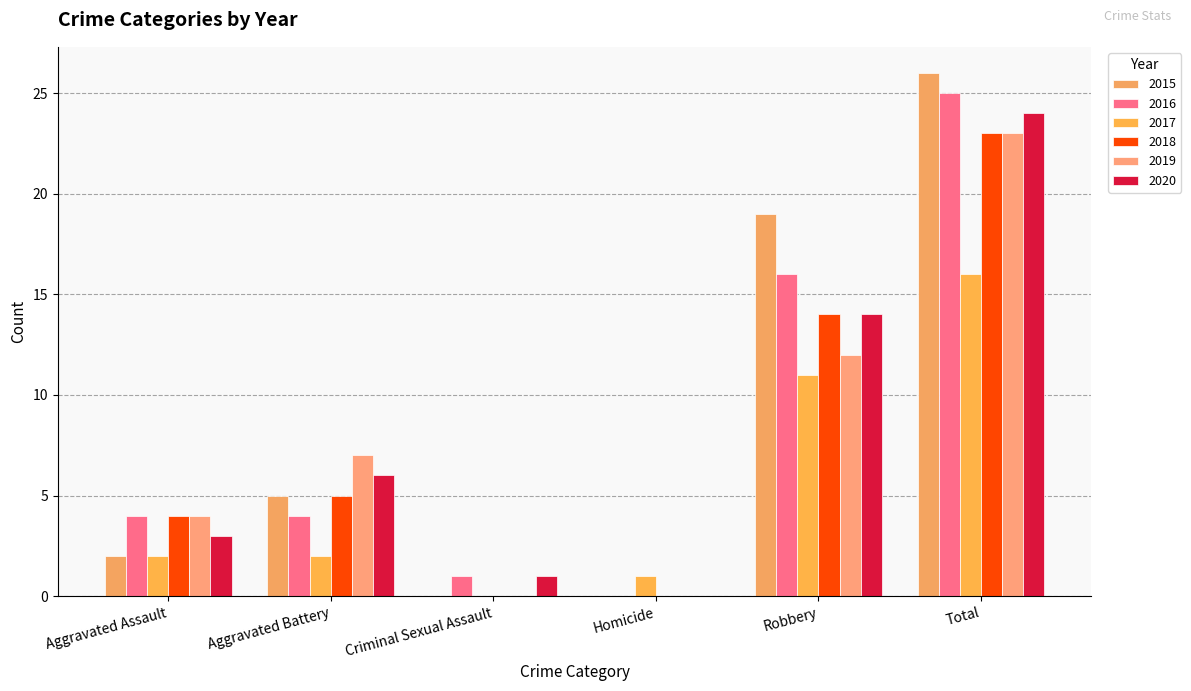

Which category has the highest value in the 2020 series?

Total